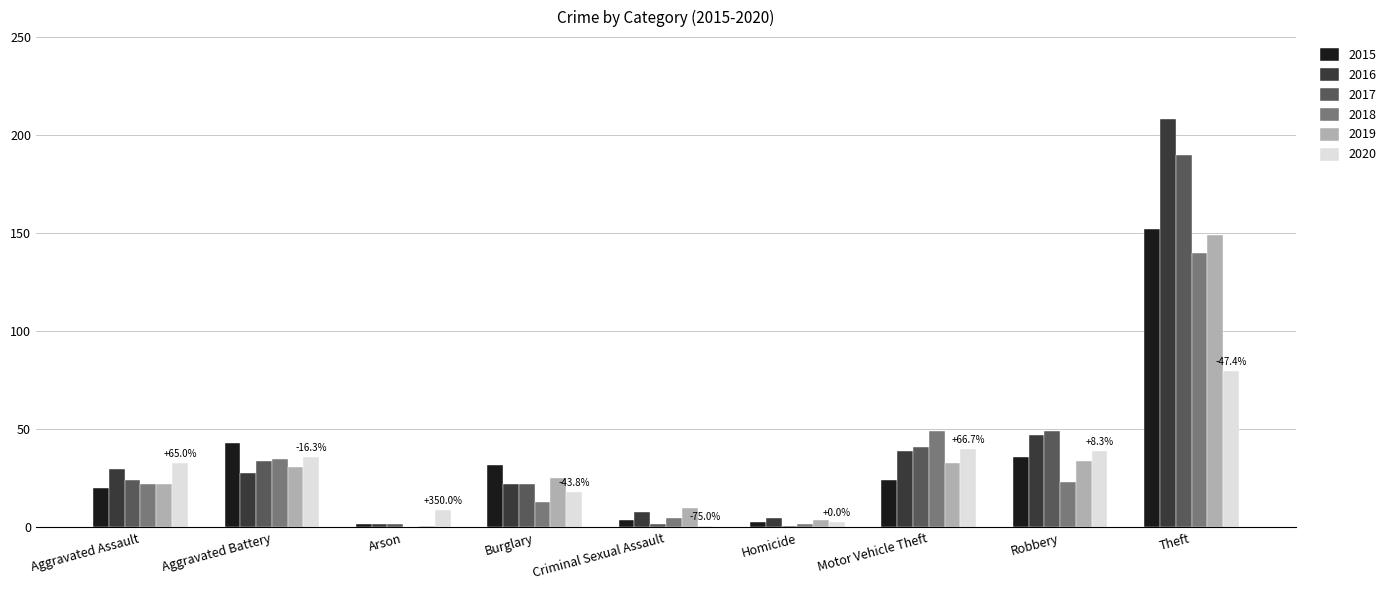

What are all the series names shown in the legend?

2015, 2016, 2017, 2018, 2019, 2020